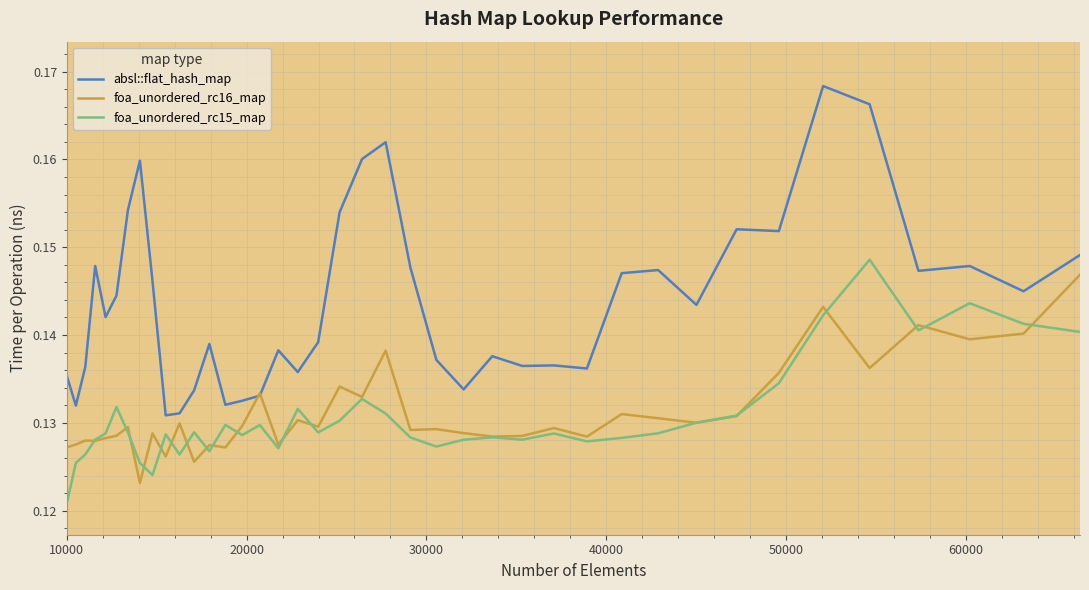

Which series has the largest range (max minus min)?

absl::flat_hash_map